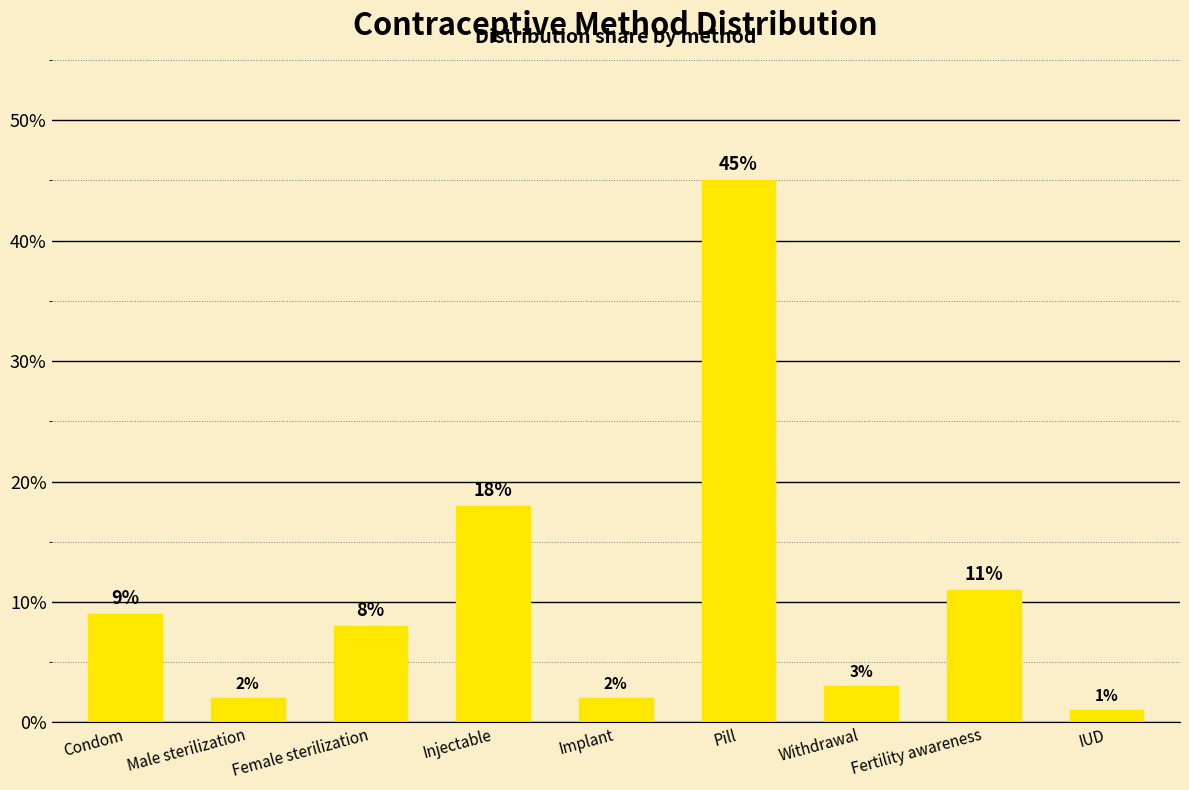

Does the chart contain any negative values?

No